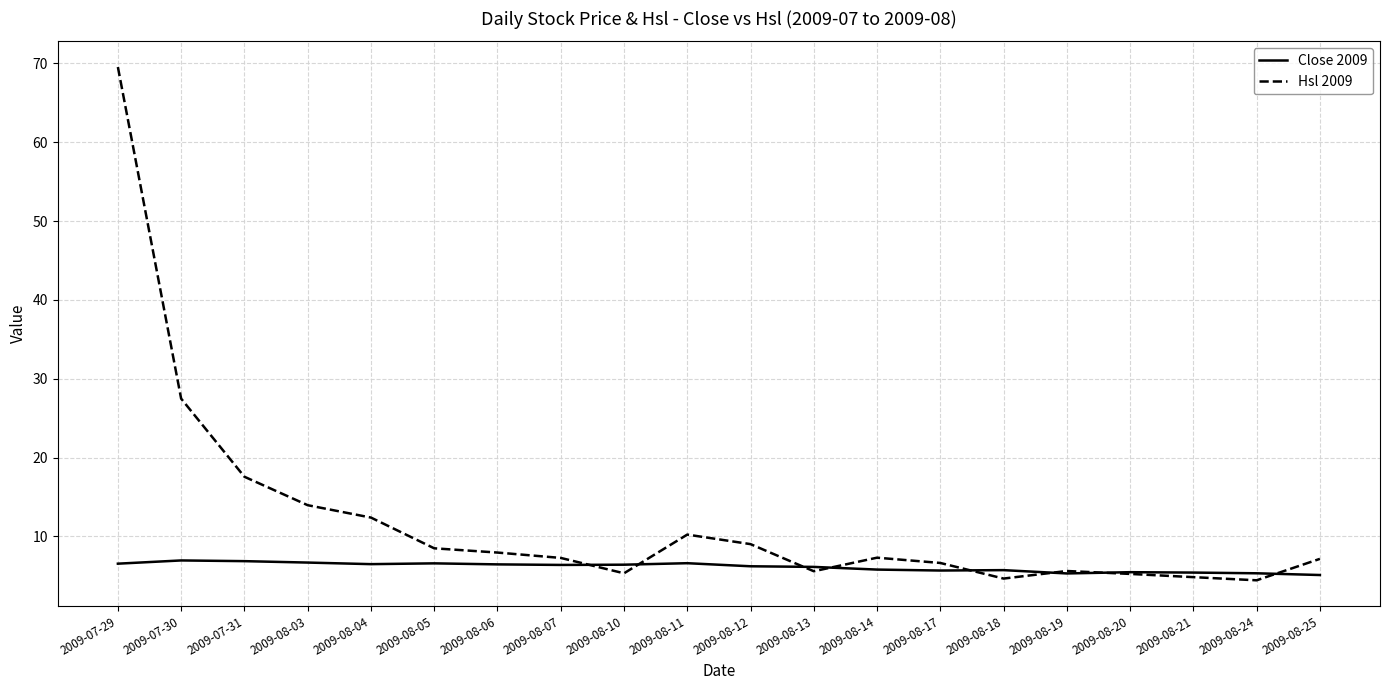

In Close 2009, how many points are higher than both neighbors (excluding endpoints)?

5